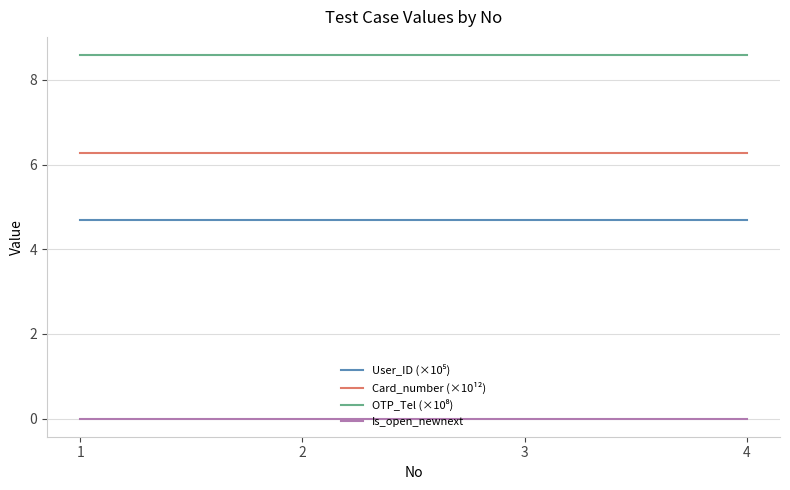

What is the total value across all series at 1?

19.6